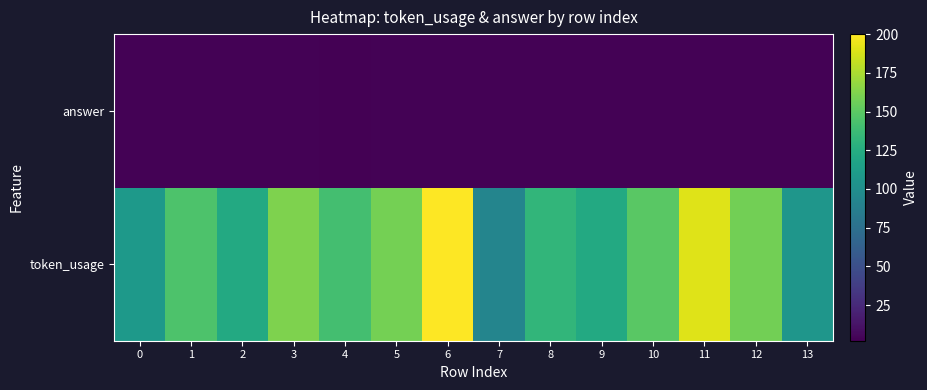

At how many categories does at least one series exceed 150?

5